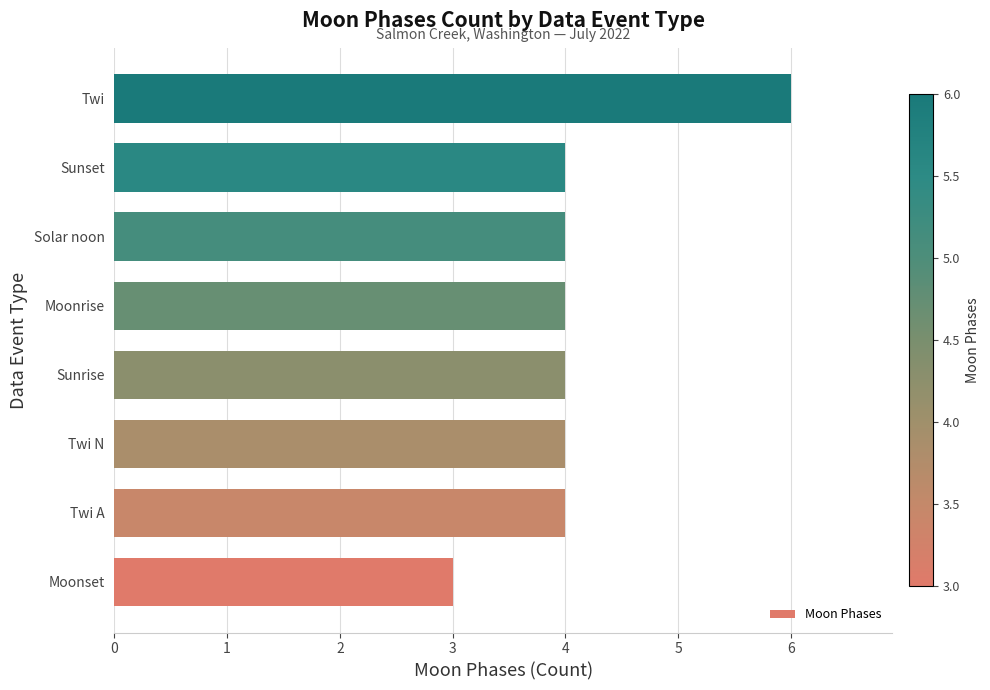

Read the value at Solar noon.

4